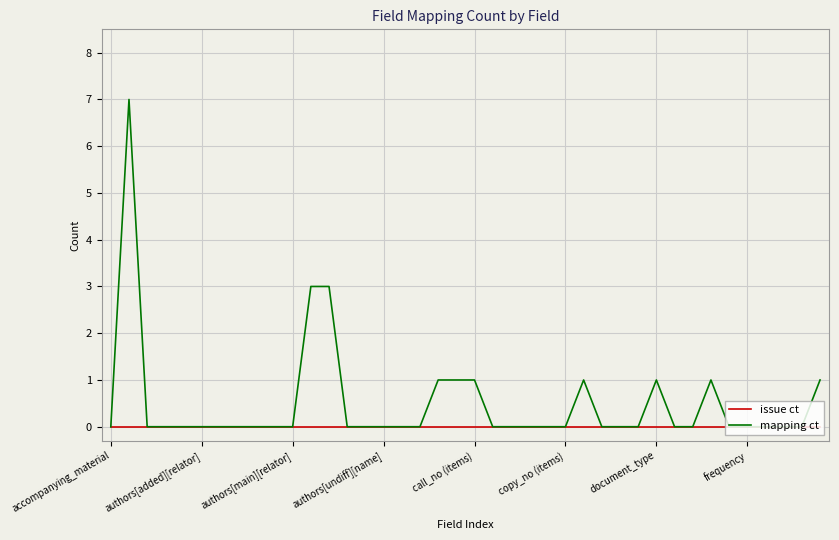

What is the difference between the second highest and minimum values in the mapping ct series?

3